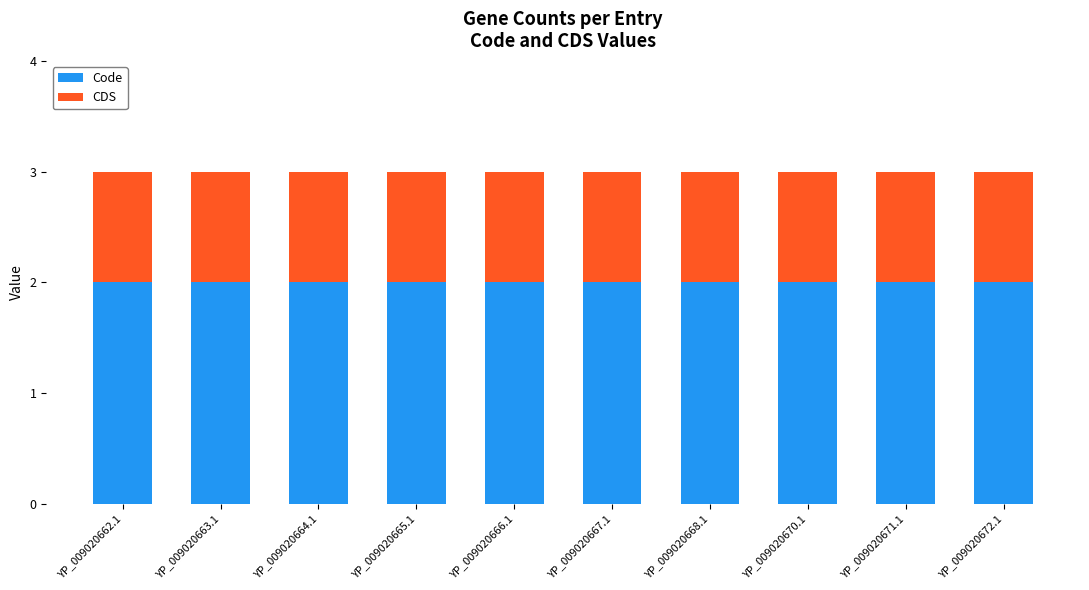

Count the number of categories in the chart.

10